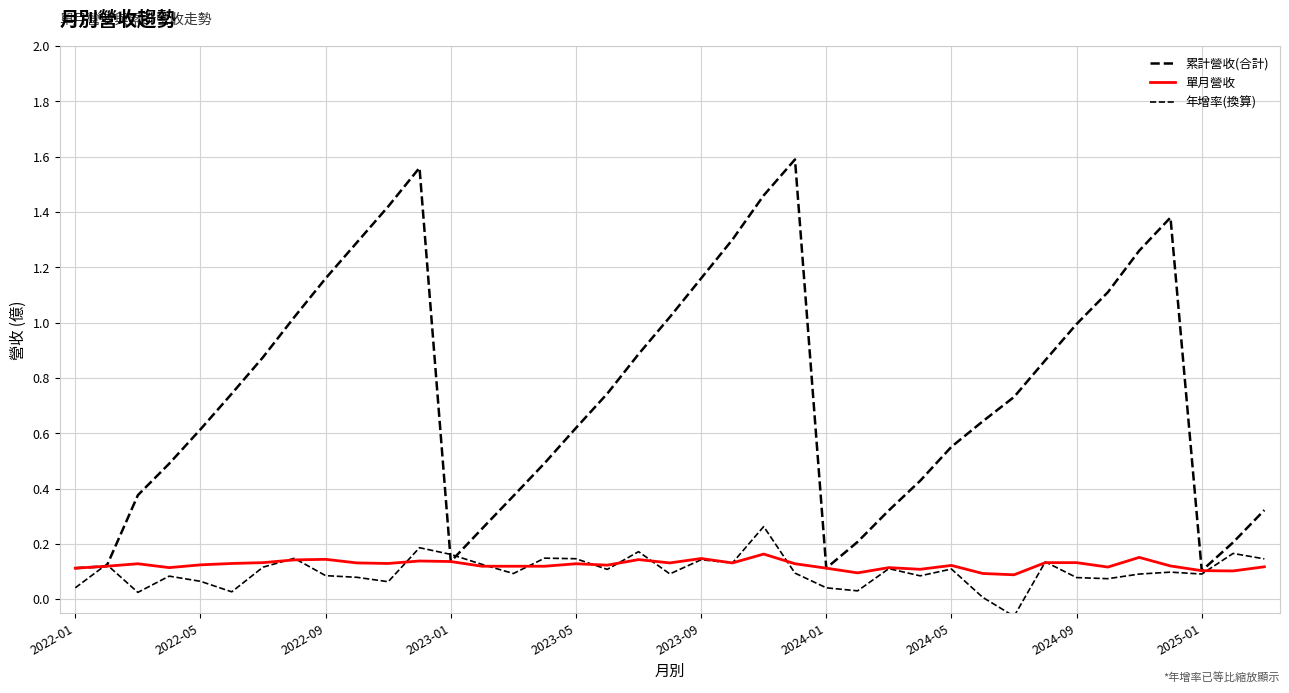

Is this an area chart (filled region under the line)?

No